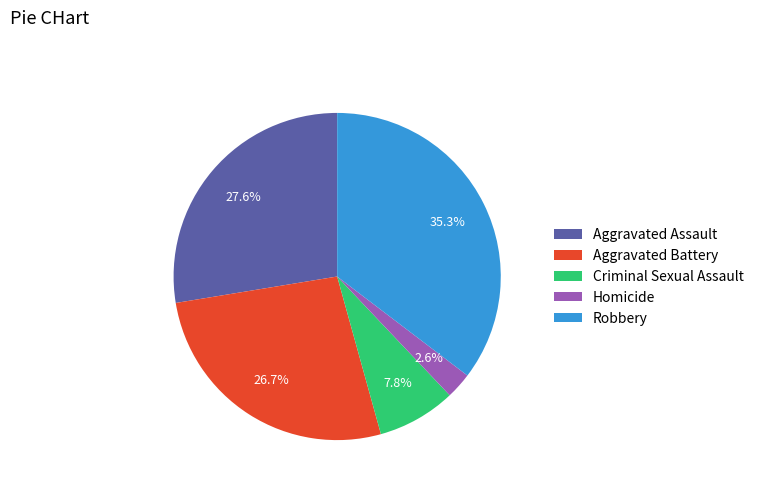

The Aggravated Assault slice represents 42% of the pie. True or false?

False